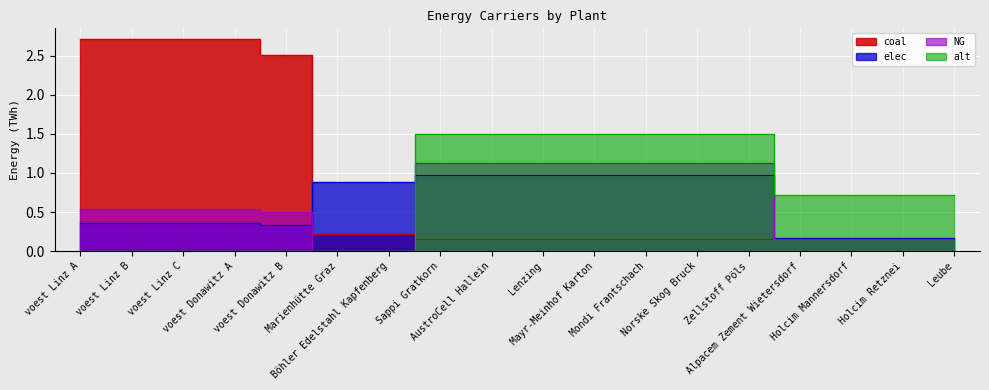

What is the sum of all NG values?

11.2